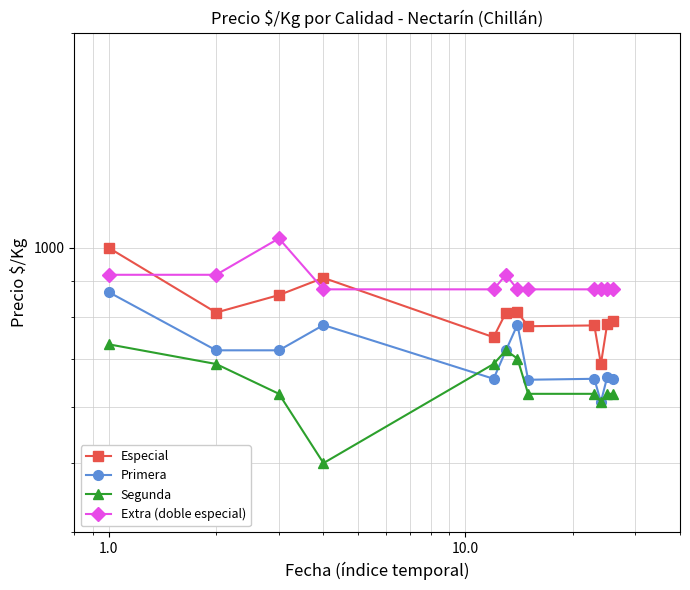

What is the lowest value of the Primera series?

609